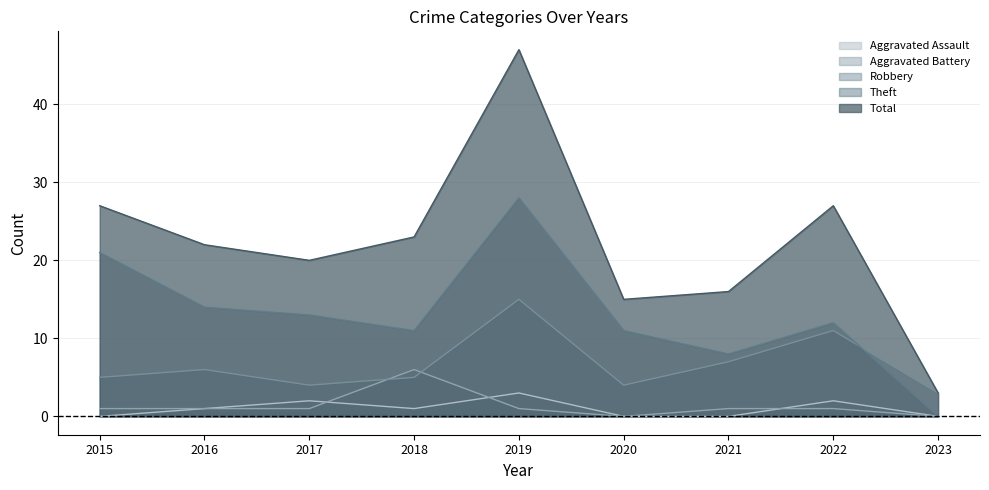

What are all the series names shown in the legend?

Aggravated Assault, Aggravated Battery, Robbery, Theft, Total